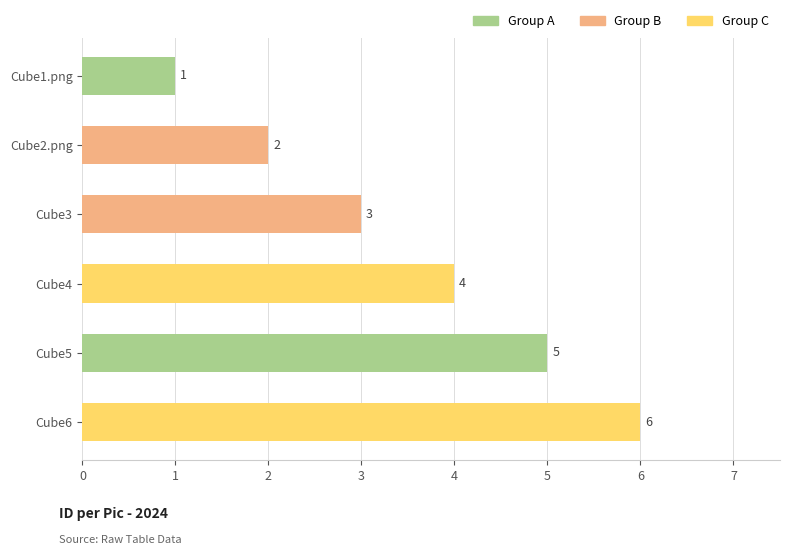

Rank the categories by value from highest to lowest.

Cube6, Cube5, Cube4, Cube3, Cube2.png, Cube1.png